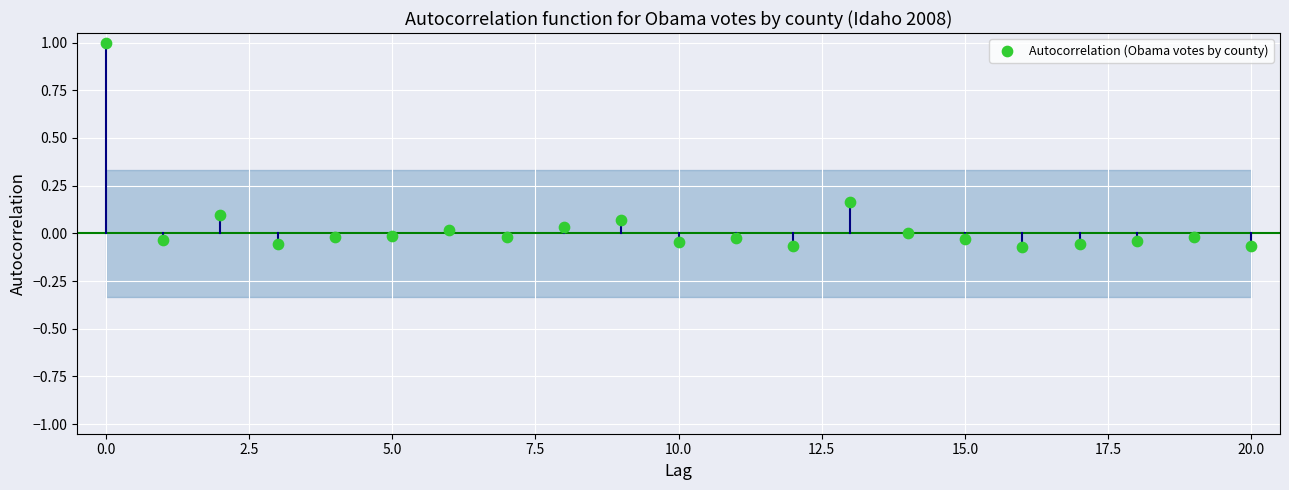

How many data points are displayed?

21